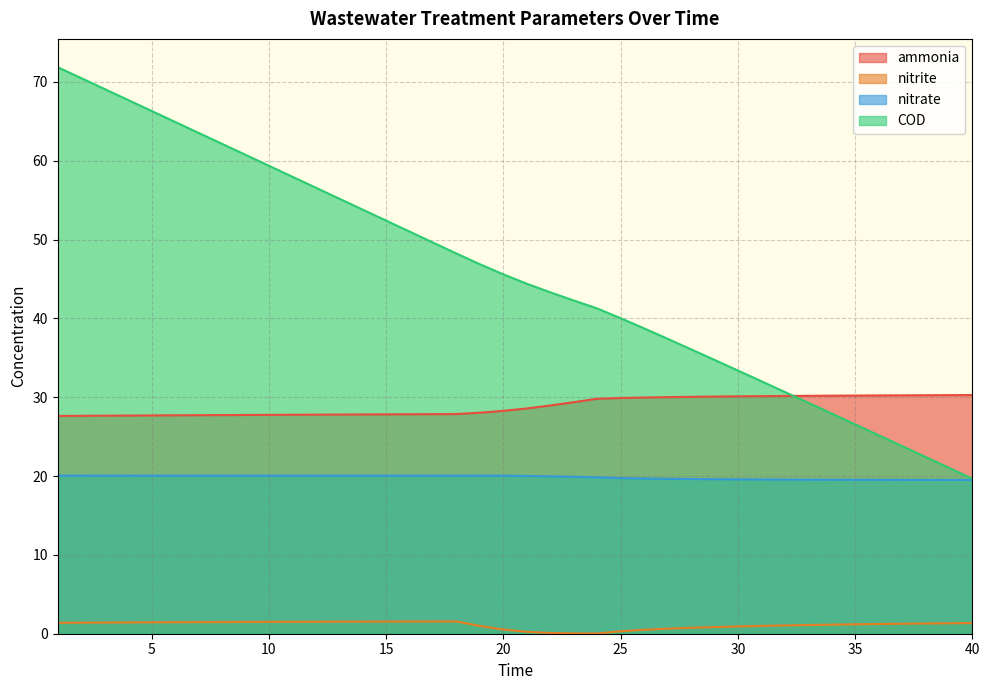

What is the value of the nitrate point at the 7th from the left?

20.1